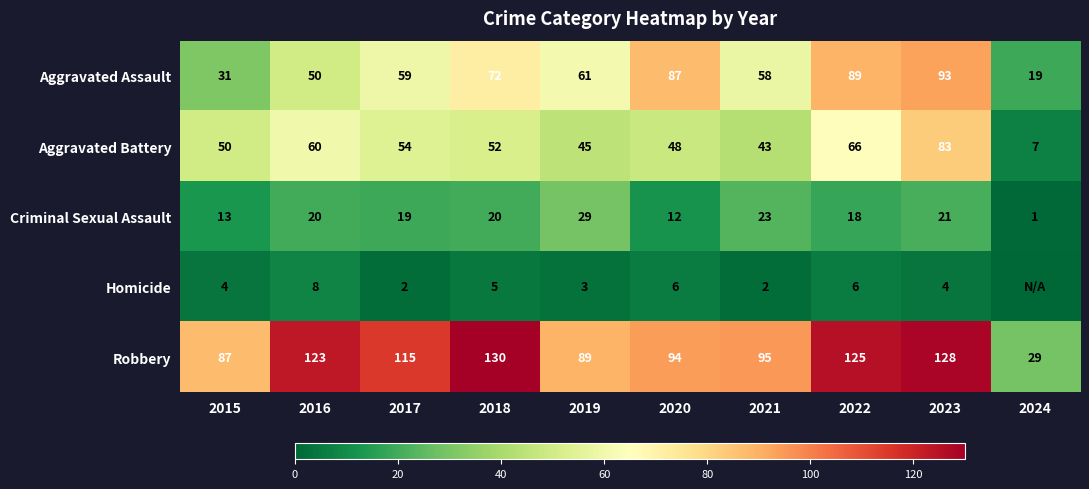

What is the greatest value displayed?

130